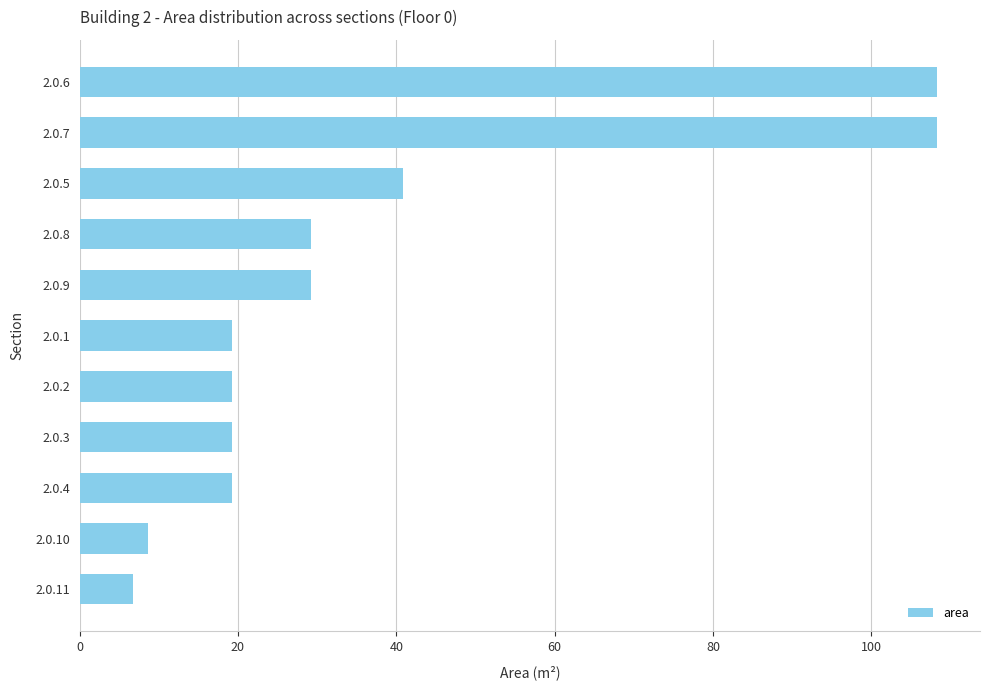

What is the change in value from 2.0.8 to 2.0.10?

-20.5